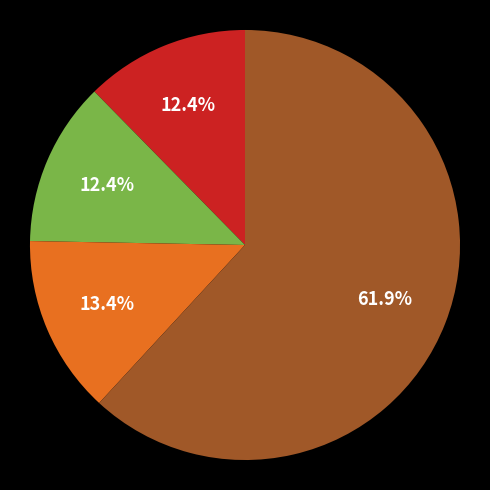

Is there a majority slice in this chart?

Yes